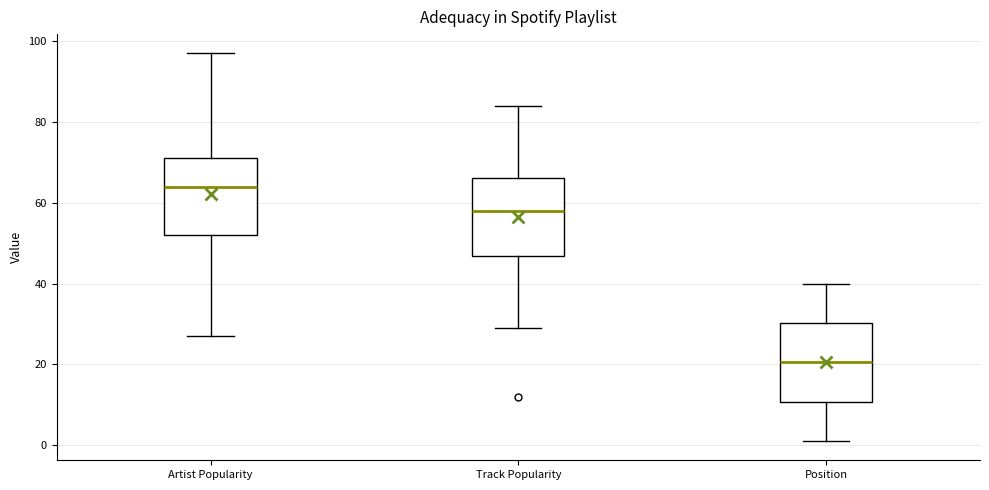

Reading left to right, read every box against the y-axis: the position of its median line, the range the box covers, and the ends of its whiskers. The values are not printed on the chart, so give them approximately, as read against the axis.

Artist Popularity: median 64, box 52 to 72, whiskers 28 to 98
Track Popularity: median 58, box 46 to 66, whiskers 30 to 84
Position: median 20, box 10 to 30, whiskers 2 to 40